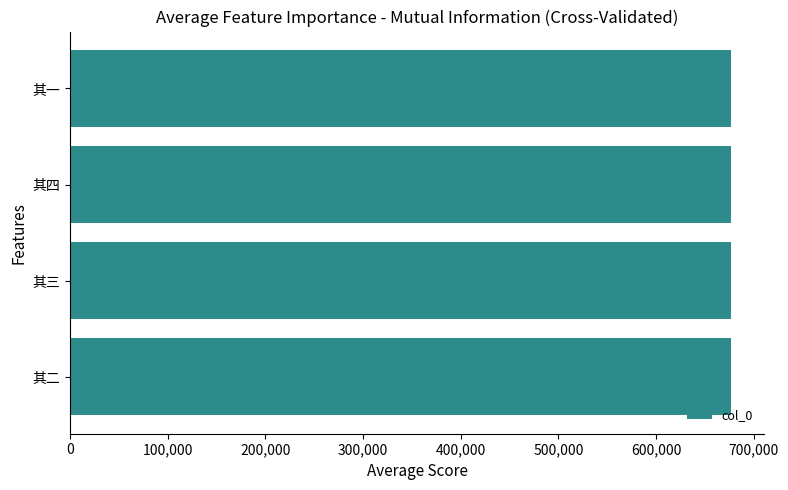

What is the smallest value displayed?

676769